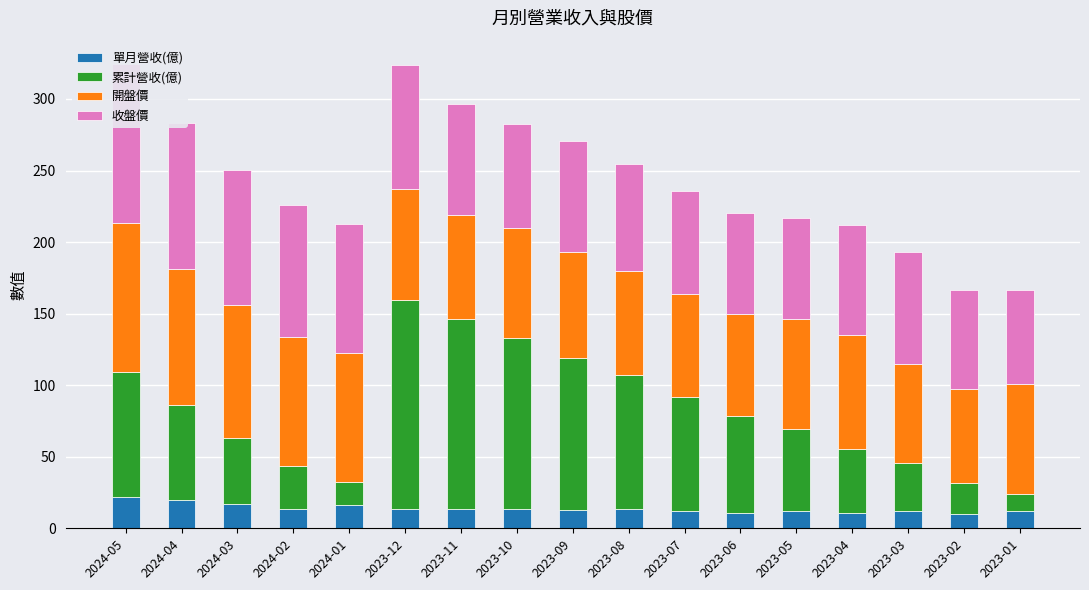

What is the value of the 開盤價 bar at the 10th from the left?

72.9